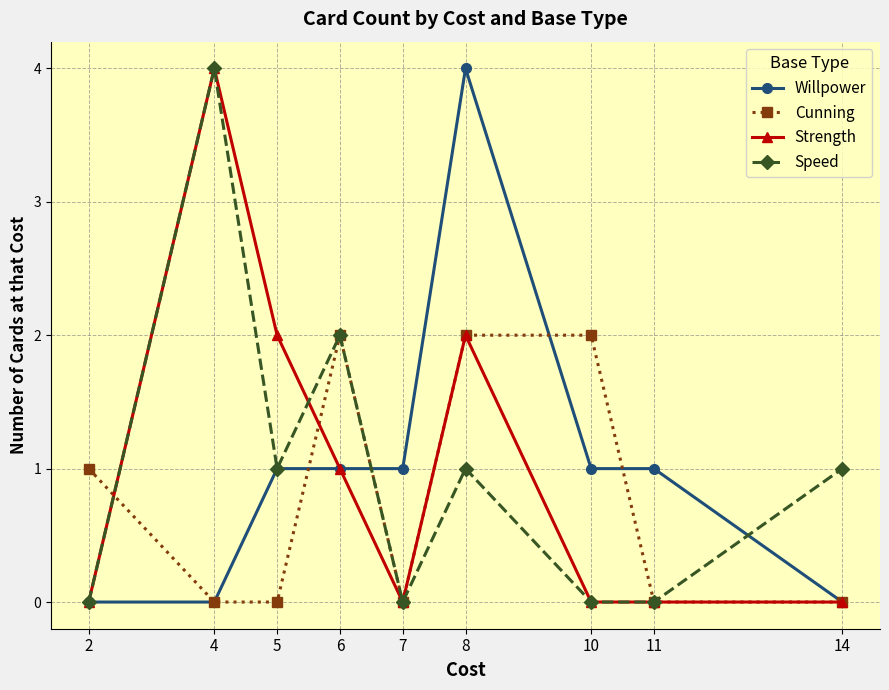

Reading right to left, extract all data points from this chart.

Willpower: 14=0	11=1	10=1	8=4	7=1	6=1	5=1	4=0	2=0
Cunning: 14=0	11=0	10=2	8=2	7=0	6=2	5=0	4=0	2=1
Strength: 14=0	11=0	10=0	8=2	7=0	6=1	5=2	4=4	2=0
Speed: 14=1	11=0	10=0	8=1	7=0	6=2	5=1	4=4	2=0